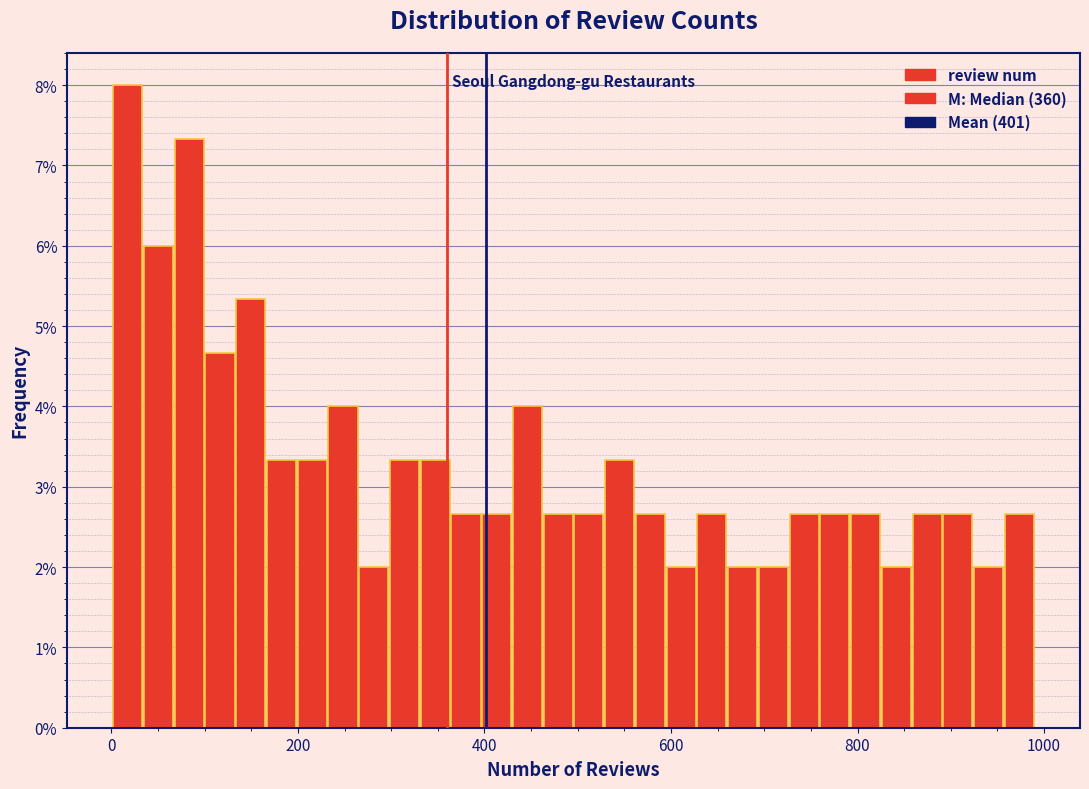

Read against the x-axis, roughly where is the centre of the tallest bar?

20